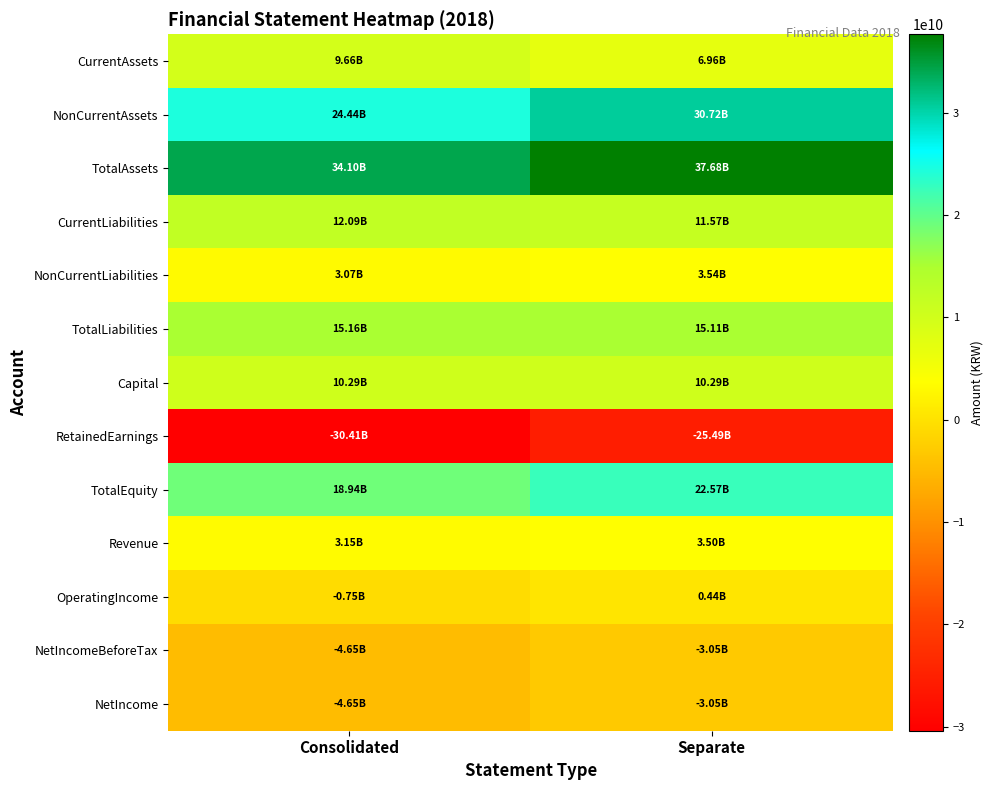

Reading left to right, transcribe all the data shown in this chart.

CurrentAssets: Consolidated=9658052924	Separate=6959458384
NonCurrentAssets: Consolidated=24443758458	Separate=30716568680
TotalAssets: Consolidated=34101811382	Separate=37676027064
CurrentLiabilities: Consolidated=12086965497	Separate=11566557687
NonCurrentLiabilities: Consolidated=3071513726	Separate=3539269821
TotalLiabilities: Consolidated=15158479223	Separate=15105827508
Capital: Consolidated=10294172000	Separate=10294172000
RetainedEarnings: Consolidated=-30408103690	Separate=-25490608991
TotalEquity: Consolidated=18943332159	Separate=22570199556
Revenue: Consolidated=3148197322	Separate=3501243414
OperatingIncome: Consolidated=-754152687	Separate=441493067
NetIncomeBeforeTax: Consolidated=-4645743874	Separate=-3054169386
NetIncome: Consolidated=-4645743874	Separate=-3054169386